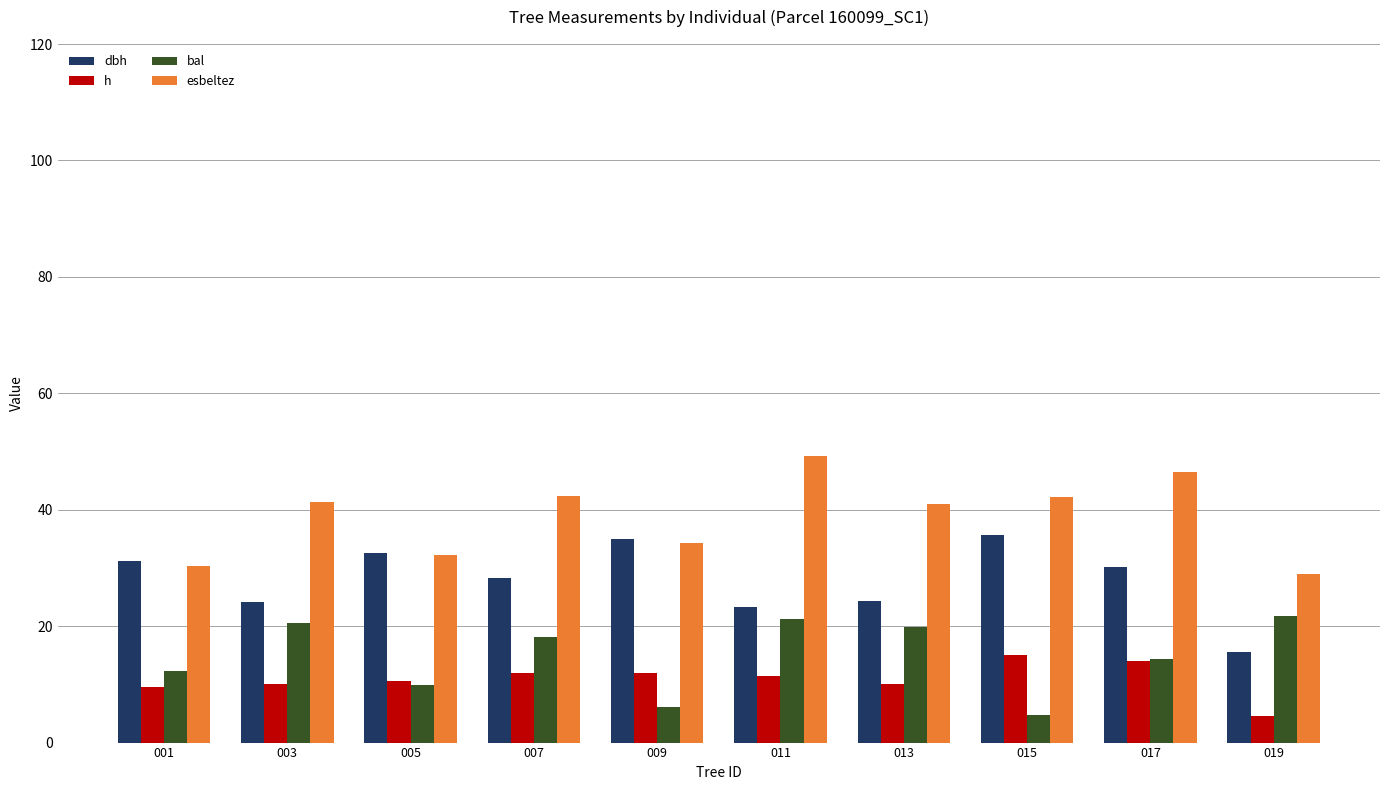

What is the difference between the bal values at 011 and 013?

1.3